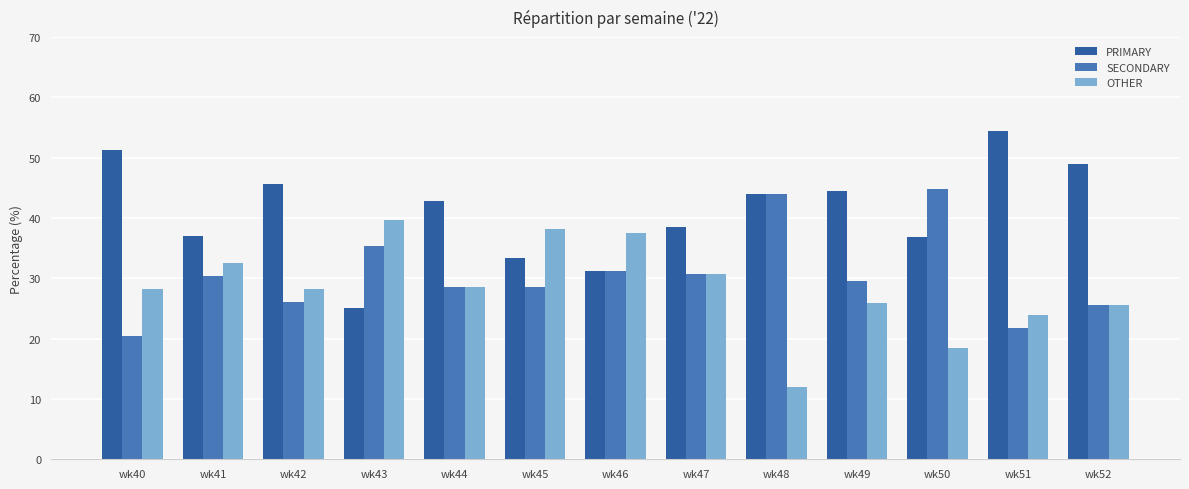

What is the highest value of the PRIMARY series?

54.3